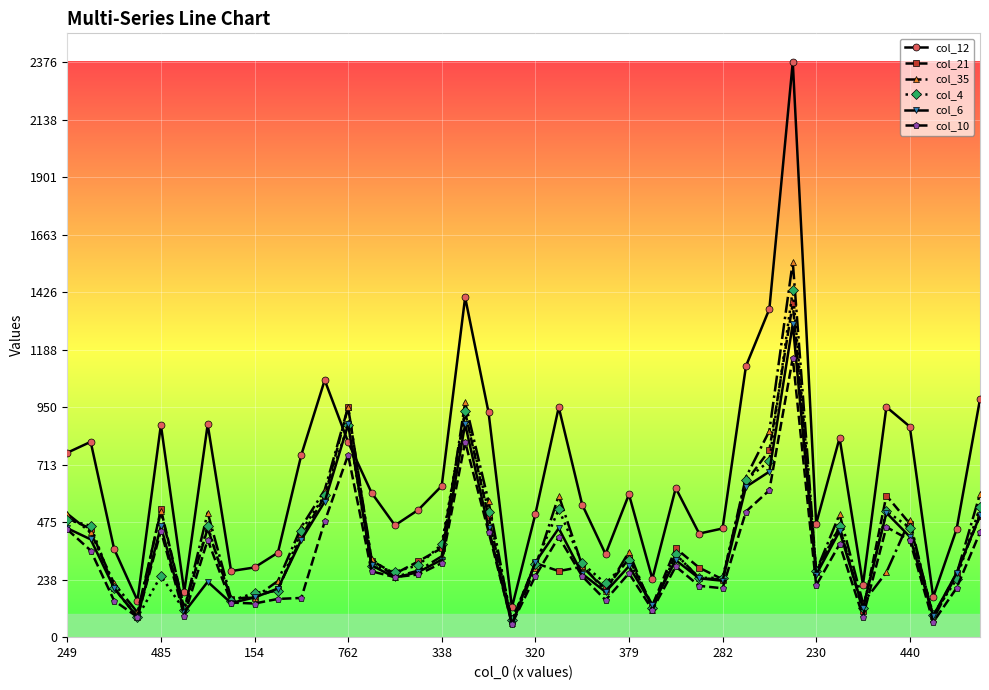

What are all the series names shown in the legend?

col_12, col_21, col_35, col_4, col_6, col_10